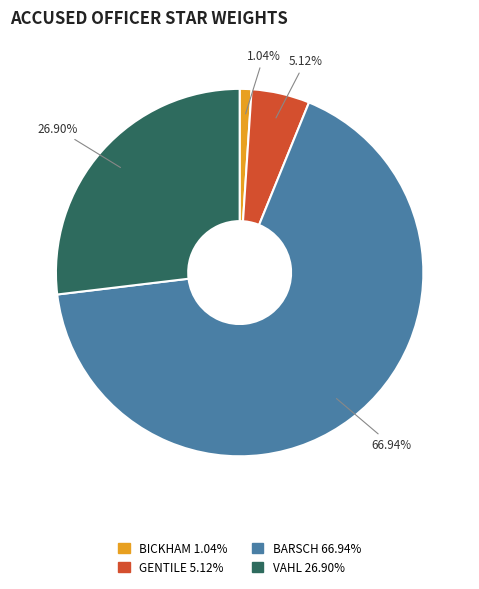

How many segments does this pie chart have?

4